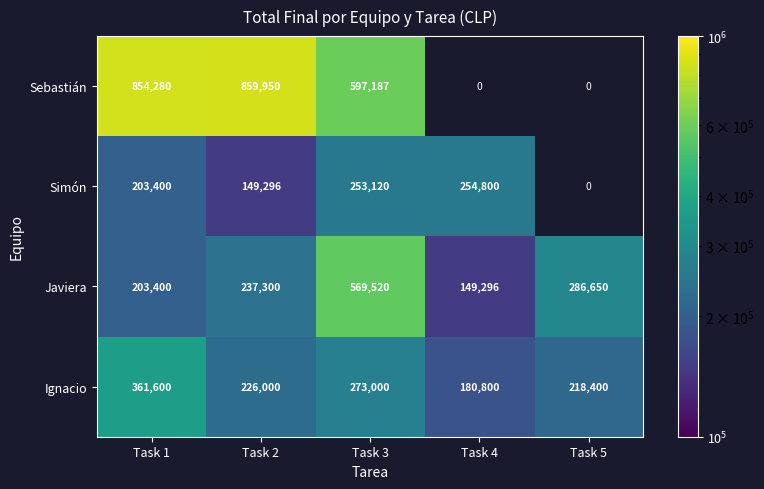

Rank the categories by Javiera value from lowest to highest.

Task 4, Task 1, Task 2, Task 5, Task 3